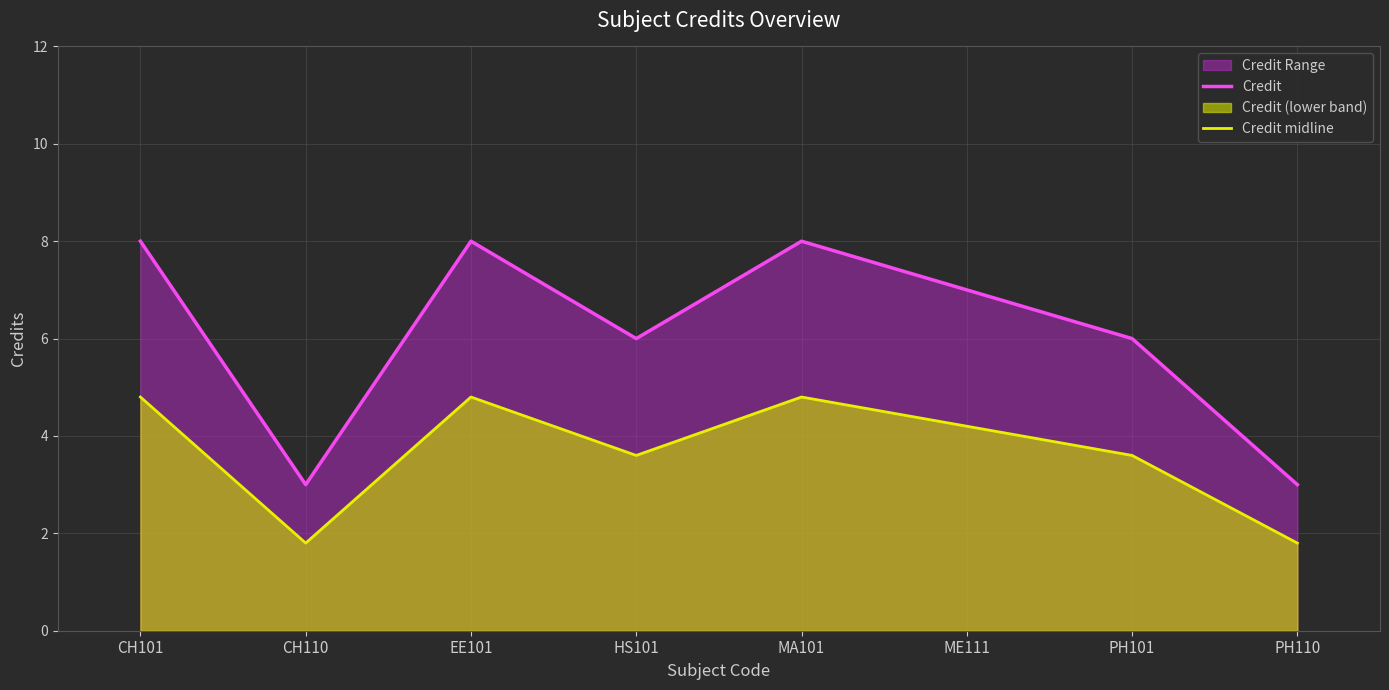

Reading left to right, what are all the values shown in this chart?

Credit: 8.0	3.0	8.0	6.0	8.0	7.0	6.0	3.0
Credit midline: 4.8	1.8	4.8	3.6	4.8	4.2	3.6	1.8